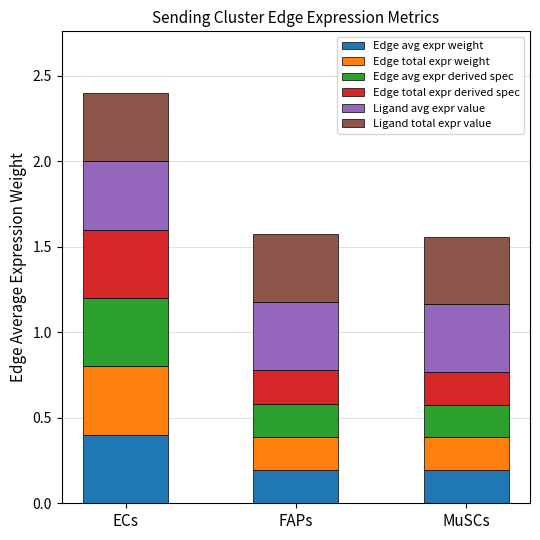

Read the Edge avg expr weight value at ECs.

0.4